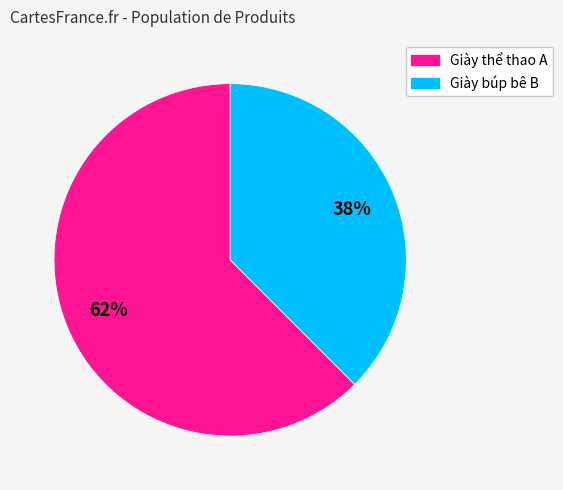

Is there a majority slice in this chart?

Yes